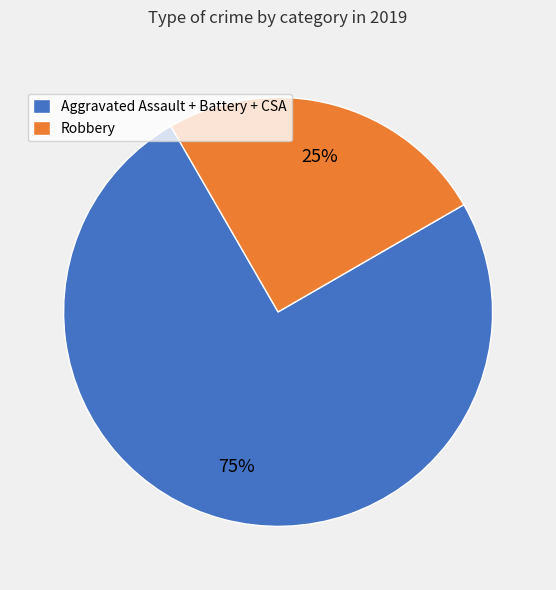

How many slices are in this pie chart?

2